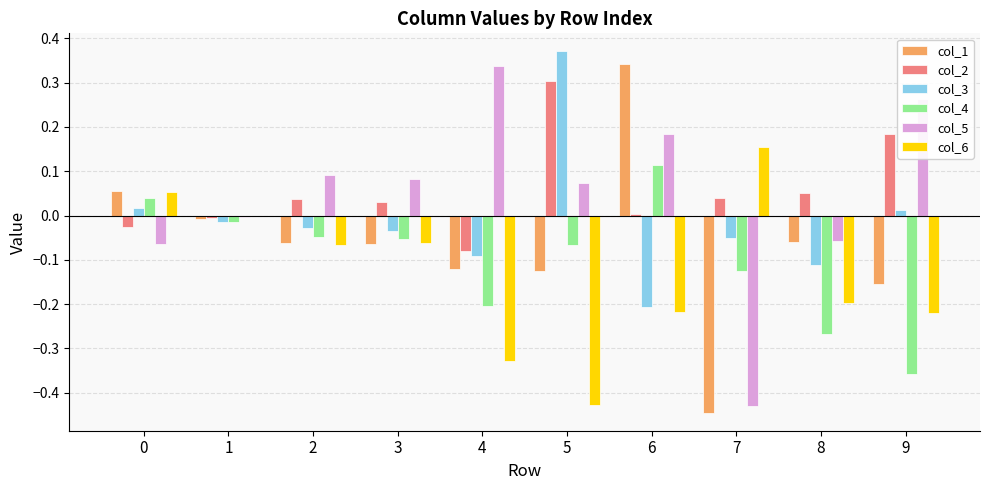

Is it true that col_4 equals 0.0 at 6?

False